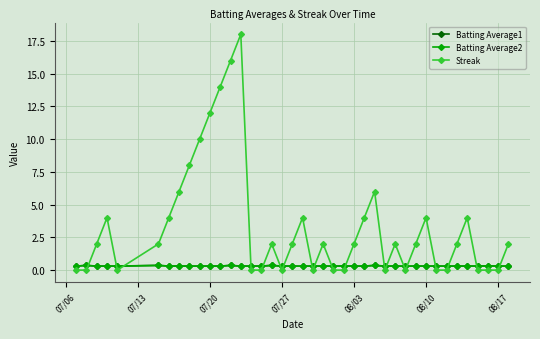

Which series has the largest range (max minus min)?

Streak